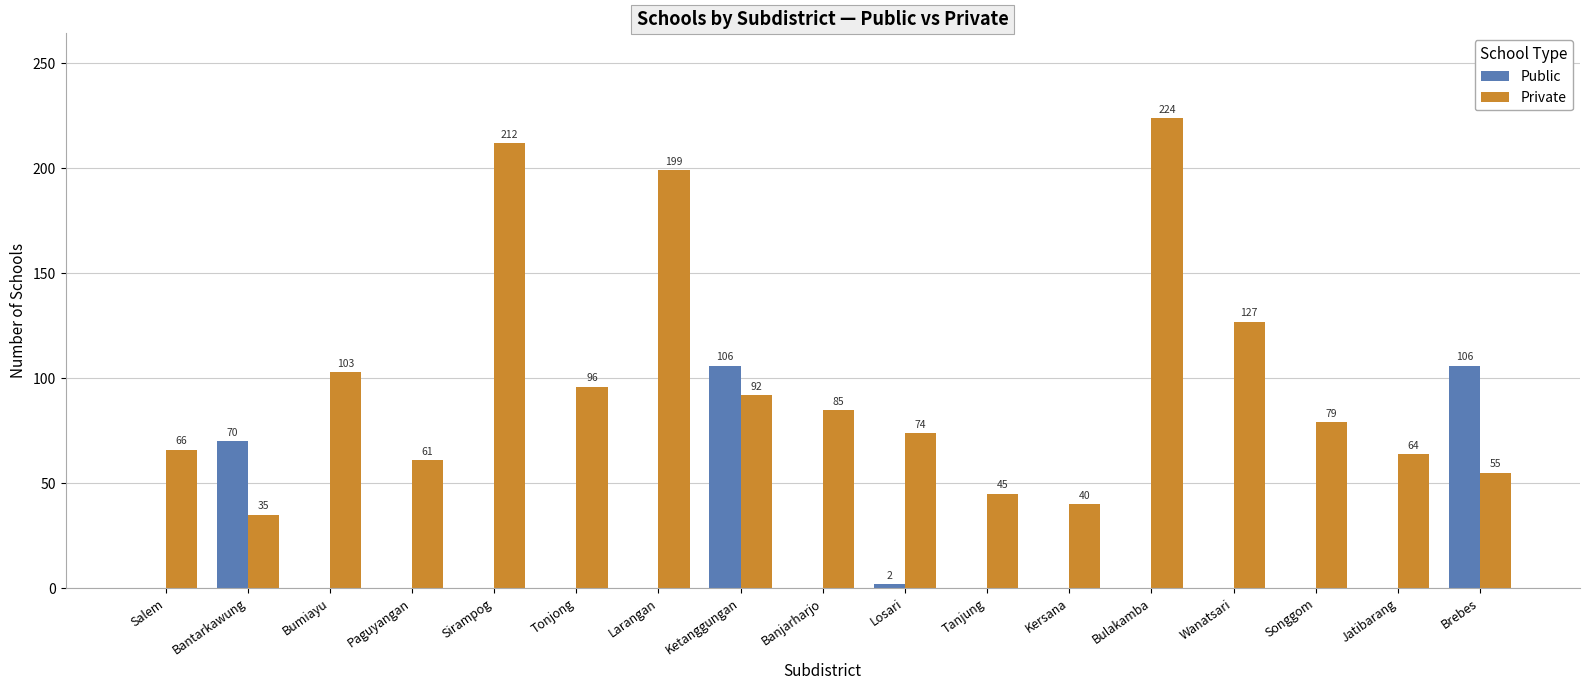

How many values in the Public series exceed 0?

4